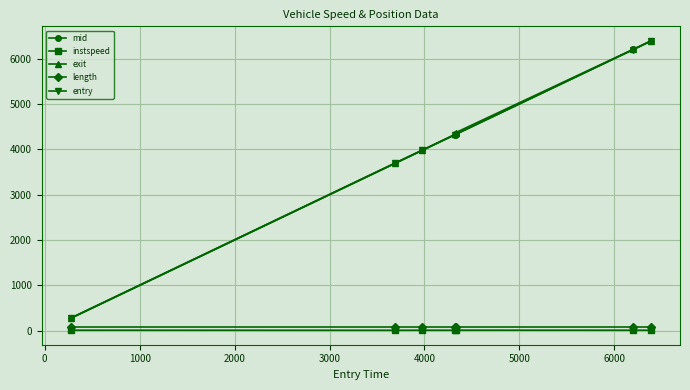

Which series has the widest spread of values?

entry